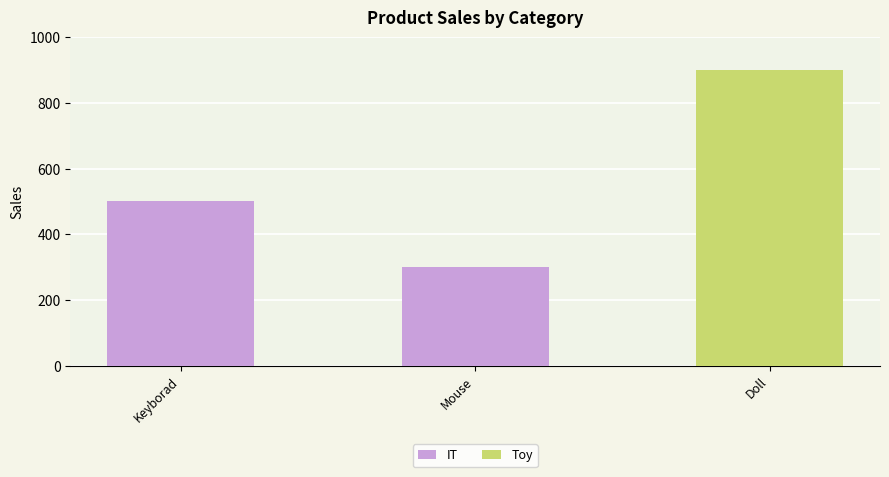

Where is the data nearest to the value 400?

Keyborad